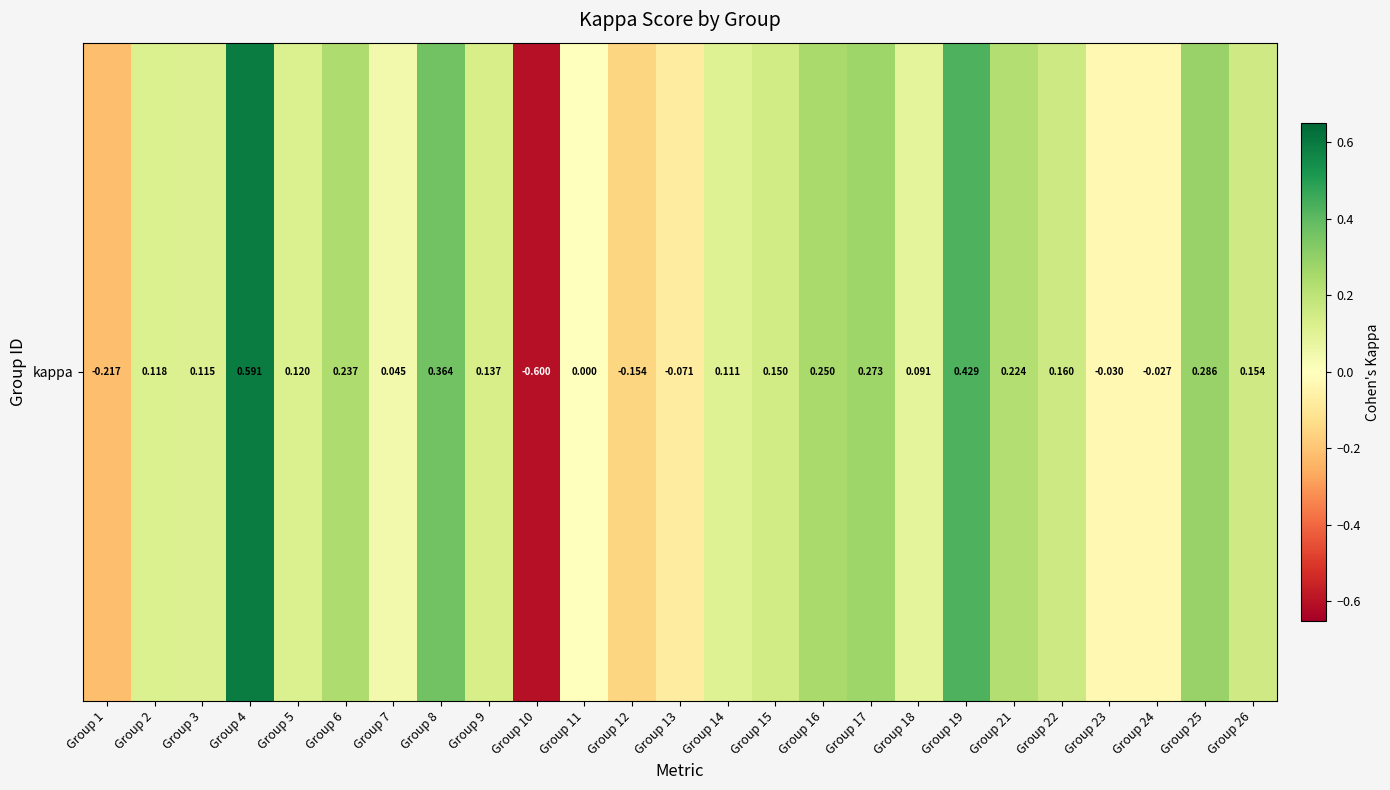

List the labels in order of value, smallest first.

Group 10, Group 1, Group 12, Group 13, Group 23, Group 24, Group 11, Group 7, Group 18, Group 14, Group 3, Group 2, Group 5, Group 9, Group 15, Group 26, Group 22, Group 21, Group 6, Group 16, Group 17, Group 25, Group 8, Group 19, Group 4